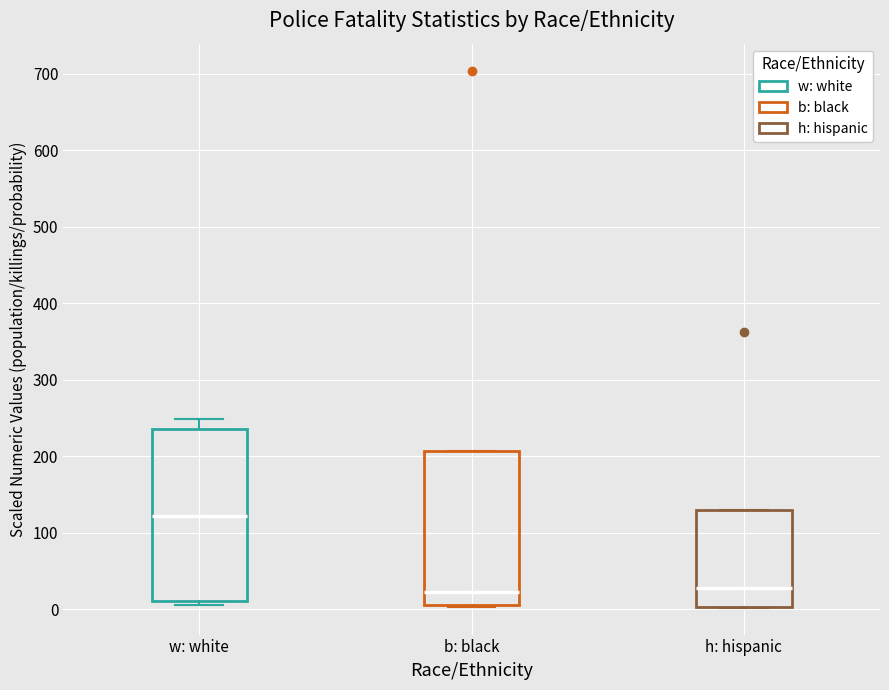

Reading left to right, read every box against the y-axis: the position of its median line, the range the box covers, and the ends of its whiskers. The values are not printed on the chart, so give them approximately, as read against the axis.

w: white: median 120, box 10 to 240, whiskers 10 (just below the box's lower edge) to 250
b: black: median 20, box 0 to 210, whiskers 0 to 210
h: hispanic: median 30, box 0 to 130, whiskers 0 to 130